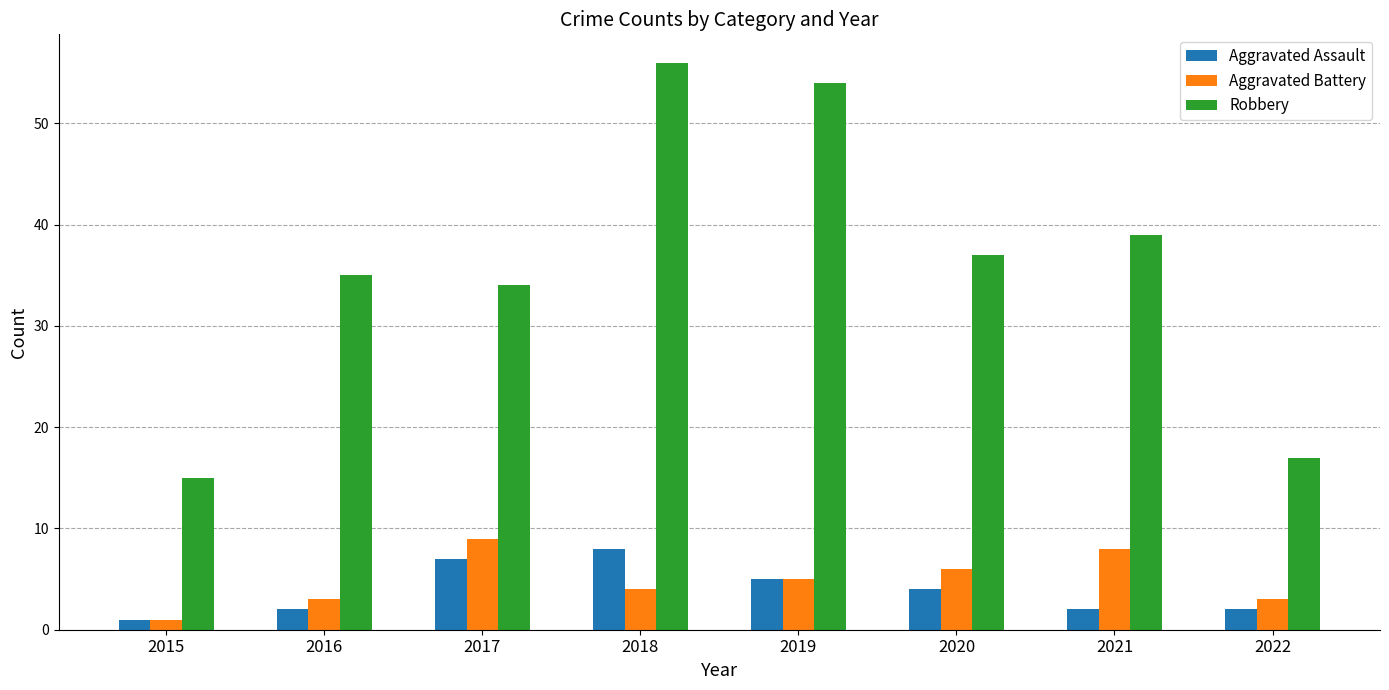

How many groups of bars are there?

8